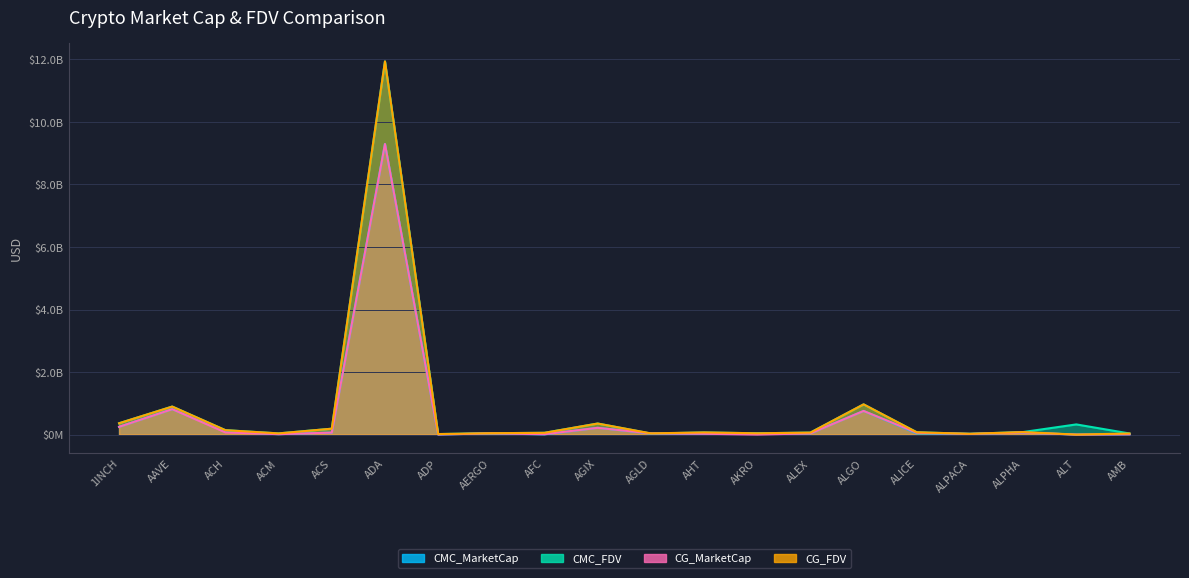

True or false: CMC_MarketCap and CG_FDV intersect in this chart.

False